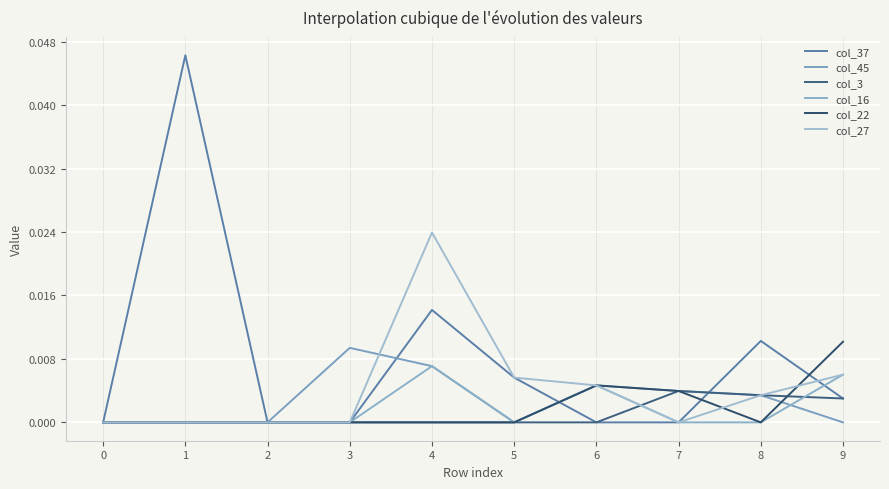

Is this an area chart (filled region under the line)?

No